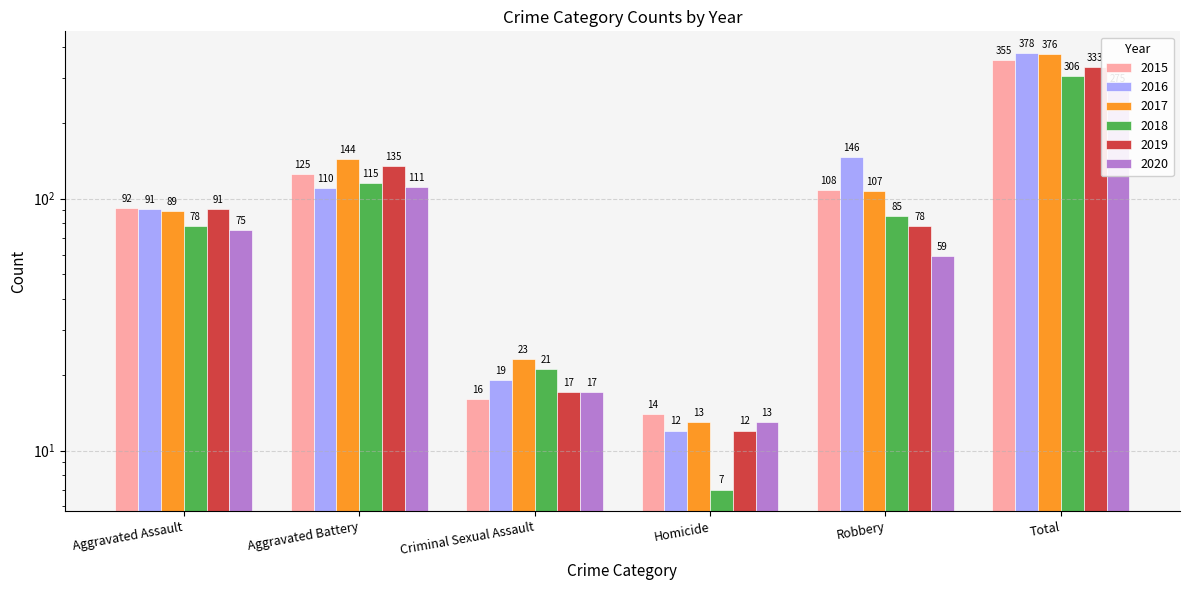

Is it true that 2019 equals 91 at Aggravated Assault?

True